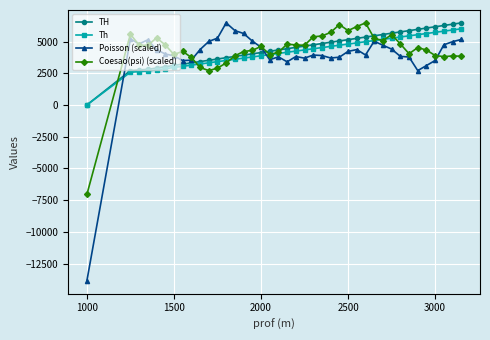

What is the smallest value displayed?

-13862.0